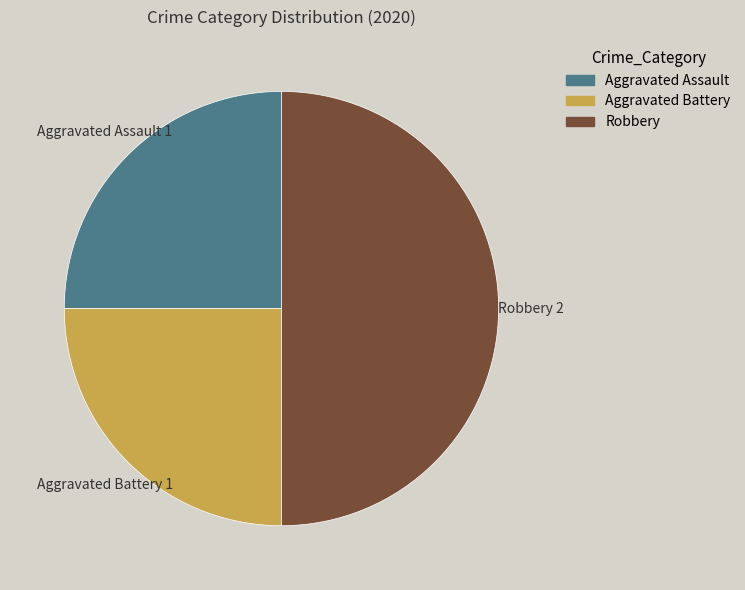

Which slice is the largest?

Robbery